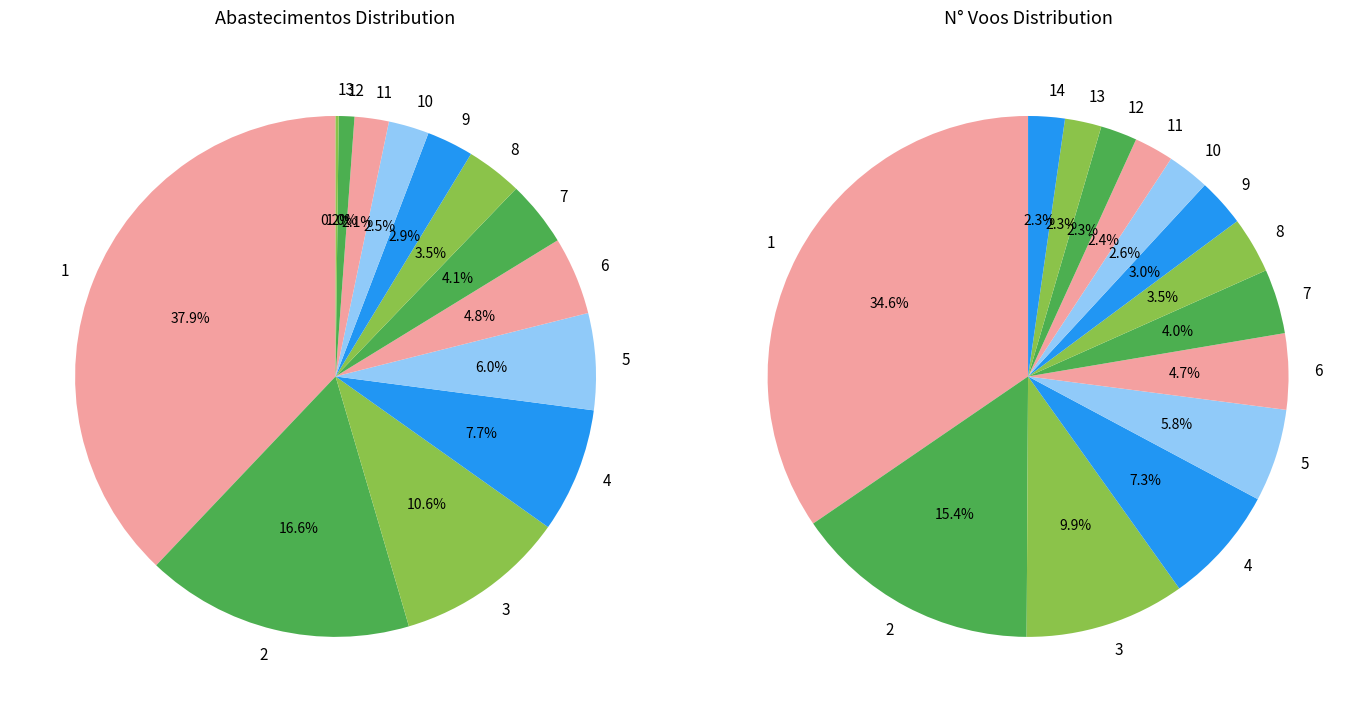

True or false: 4 accounts for 17% of the total.

False